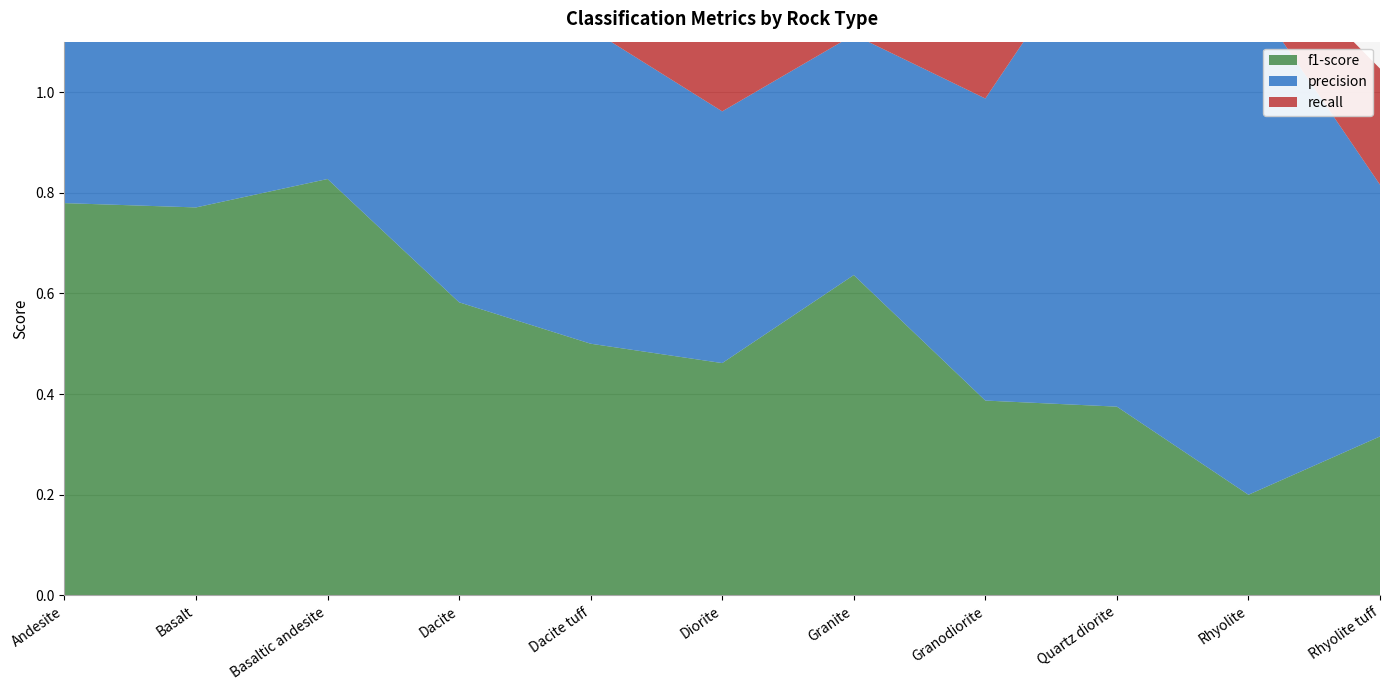

Reading right to left, transcribe all the data shown in this chart.

f1-score: Rhyolite tuff=0.3	Rhyolite=0.2	Quartz diorite=0.4	Granodiorite=0.4	Granite=0.6	Diorite=0.5	Dacite tuff=0.5	Dacite=0.6	Basaltic andesite=0.8	Basalt=0.8	Andesite=0.8
precision: Rhyolite tuff=0.5	Rhyolite=1.0	Quartz diorite=1.0	Granodiorite=0.6	Granite=0.5	Diorite=0.5	Dacite tuff=0.6	Dacite=0.6	Basaltic andesite=0.8	Basalt=0.8	Andesite=0.7
recall: Rhyolite tuff=0.2	Rhyolite=0.1	Quartz diorite=0.2	Granodiorite=0.3	Granite=1.0	Diorite=0.4	Dacite tuff=0.4	Dacite=0.6	Basaltic andesite=0.9	Basalt=0.7	Andesite=0.9